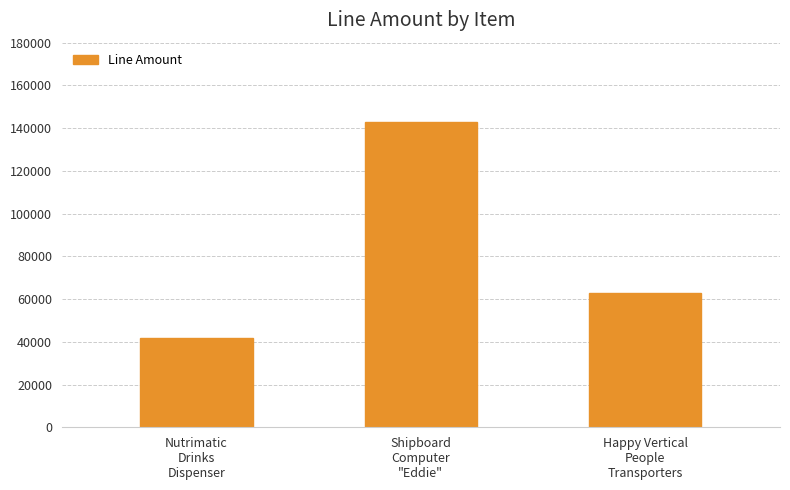

What is the sum of all values?

247834